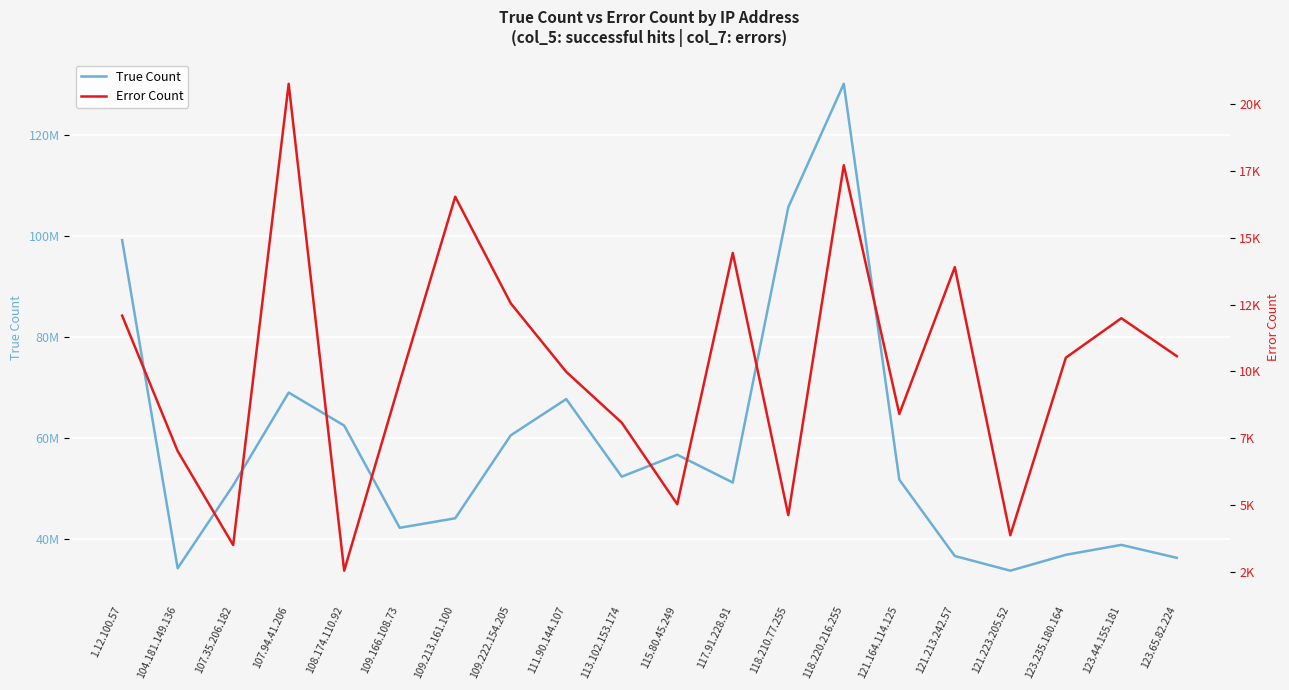

At which label does True Count first exceed 51807867?

1.12.100.57